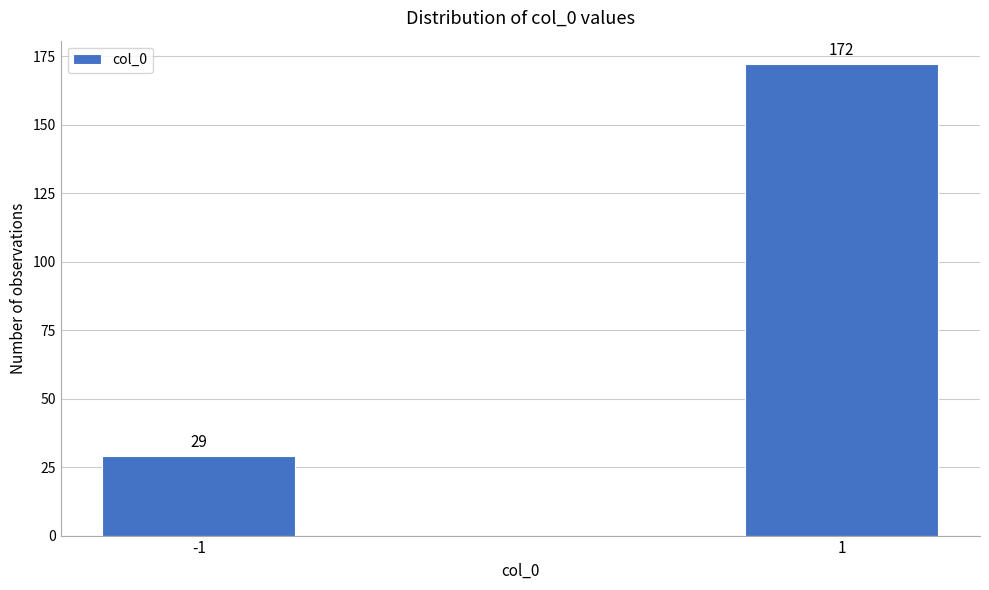

Reading left to right, transcribe all the data shown in this chart.

29	172